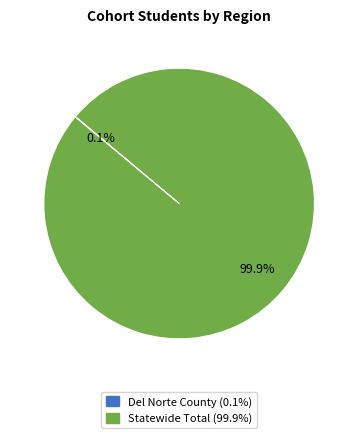

To the nearest percent, what is the difference between the largest and smallest slice percentages?

100%